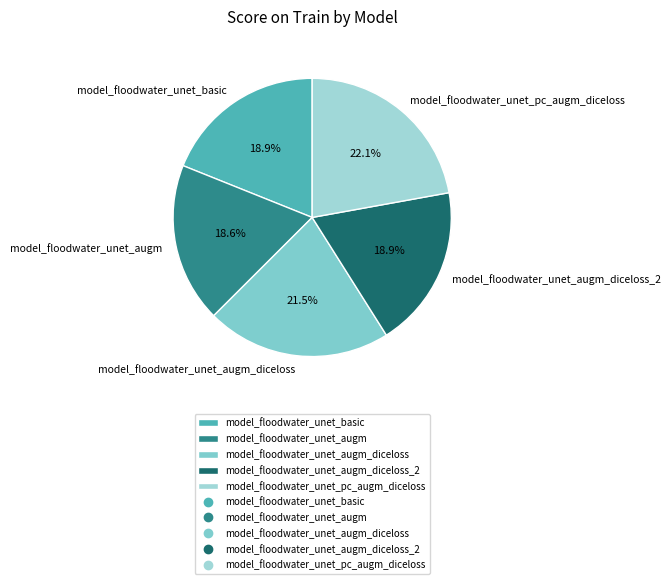

Between model_floodwater_unet_augm and model_floodwater_unet_augm_diceloss, which is larger?

model_floodwater_unet_augm_diceloss